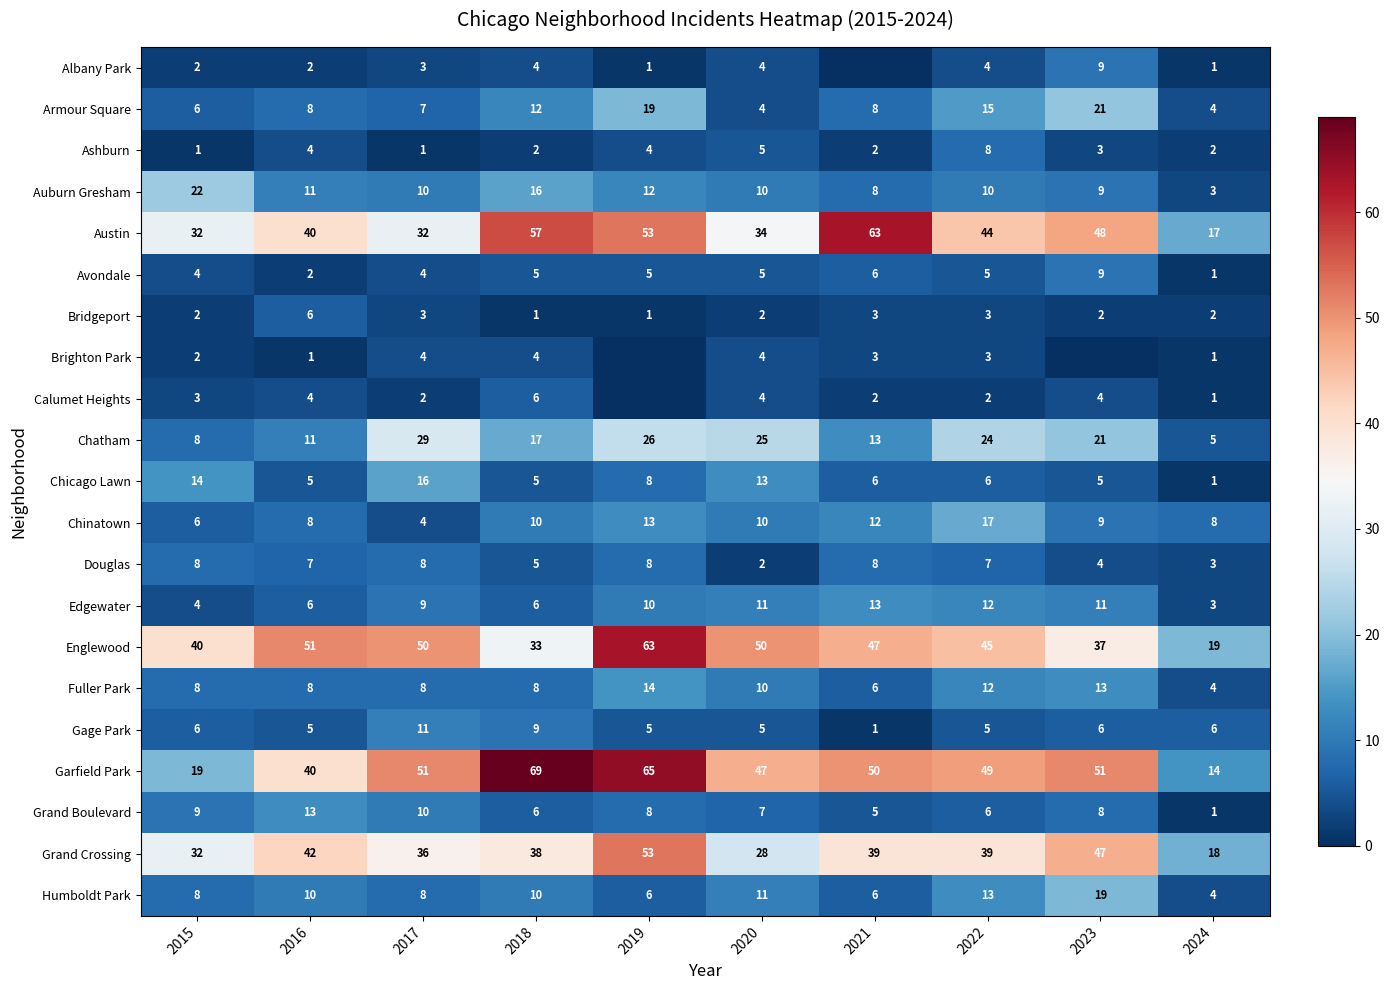

What is the highest value of the Douglas series?

8